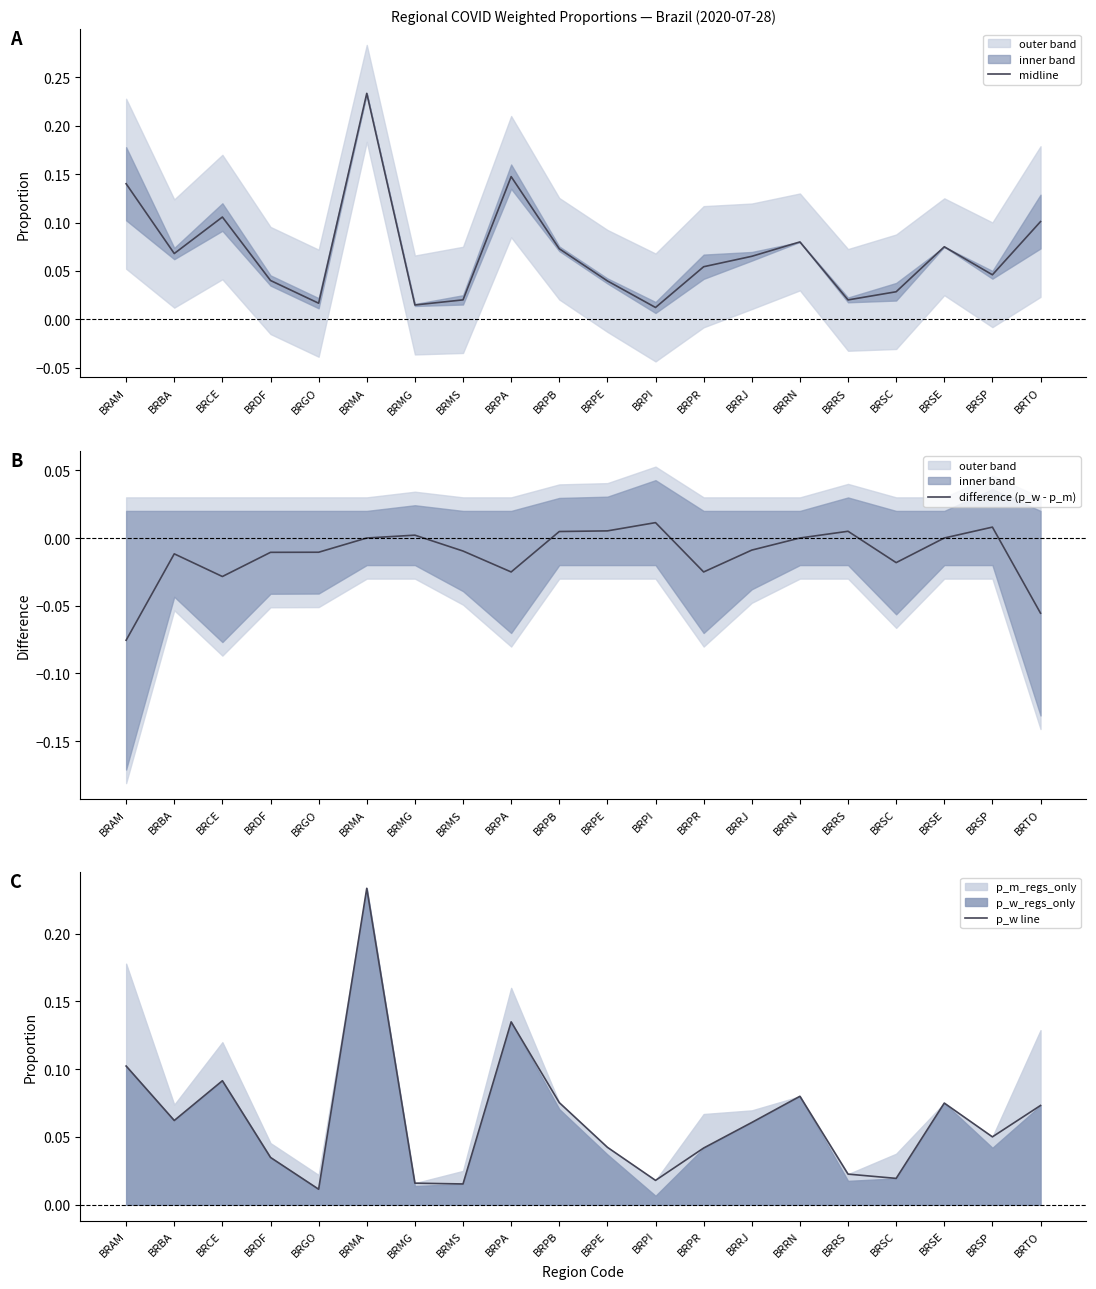

At which category does p_w line reach its first local valley?

BRBA